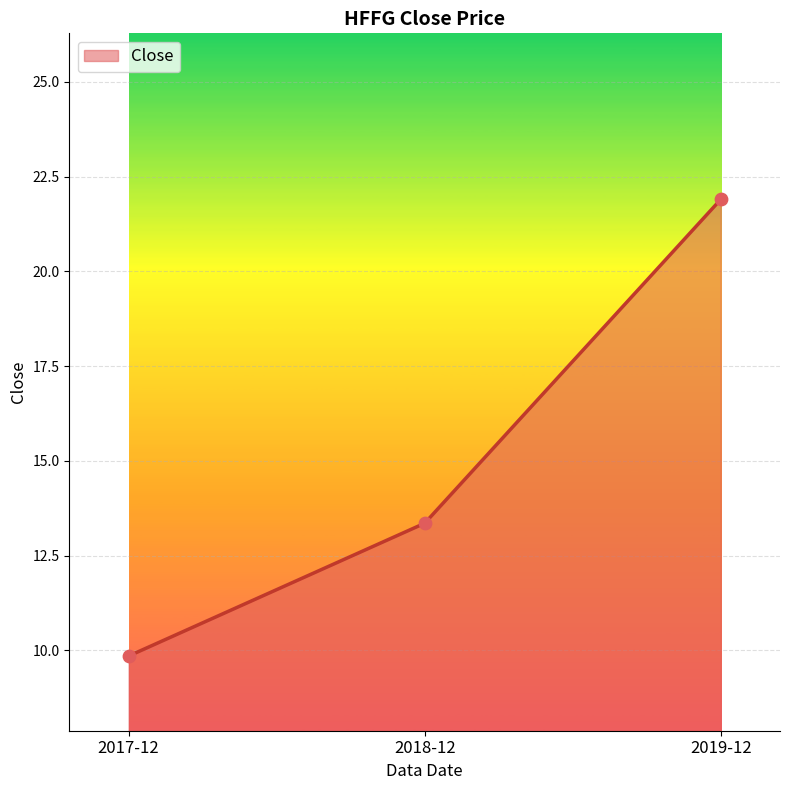

What is the ratio of the value at 2018-12 to the value at 2019-12?

0.6